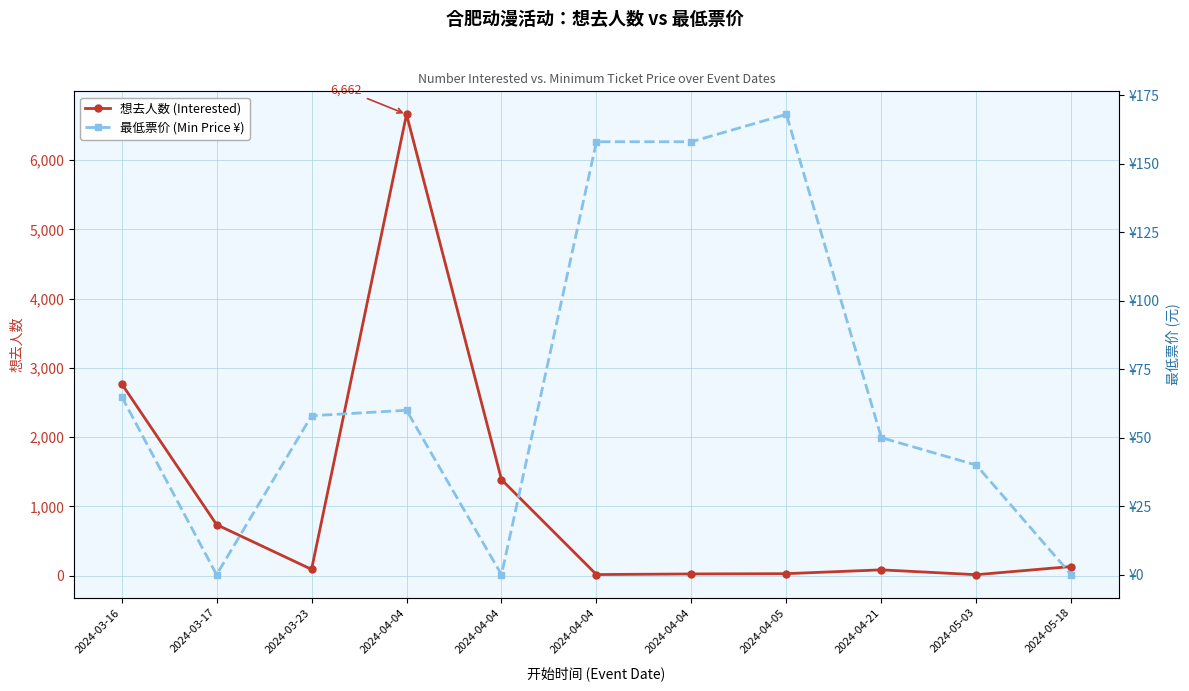

How many data points in 最低票价 (Min Price ¥) are less than 58?

5